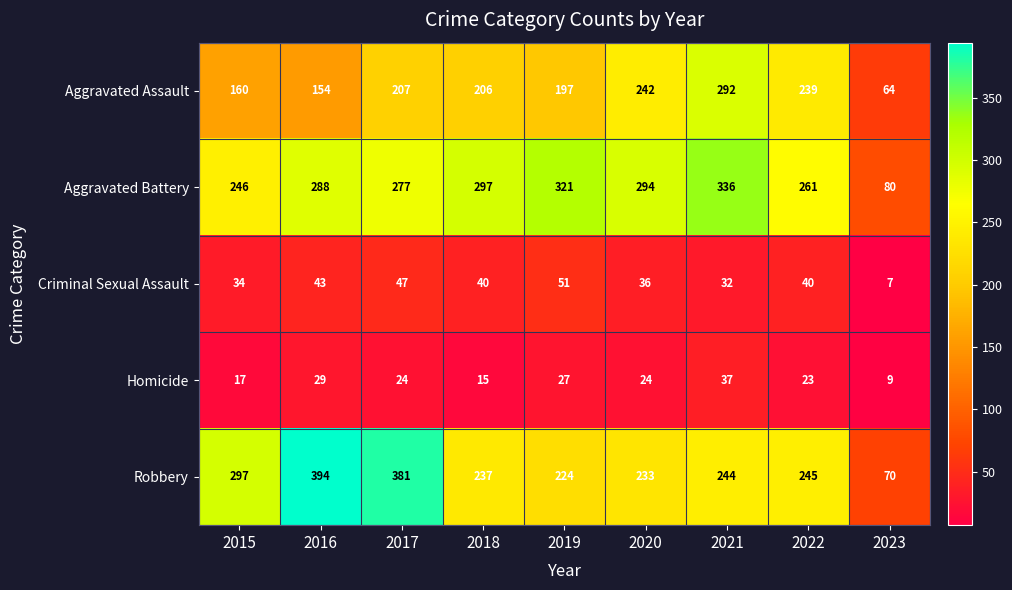

Is it true that Robbery equals 134 at 2017?

False